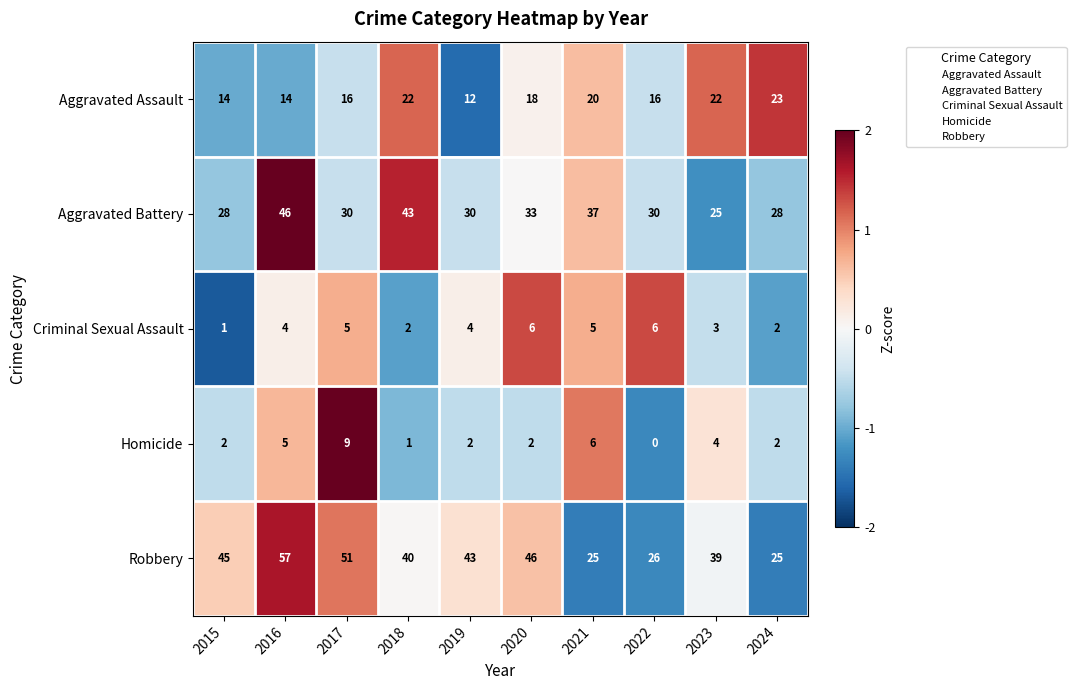

True or false: Aggravated Battery has a value of 17 at 2023.

False